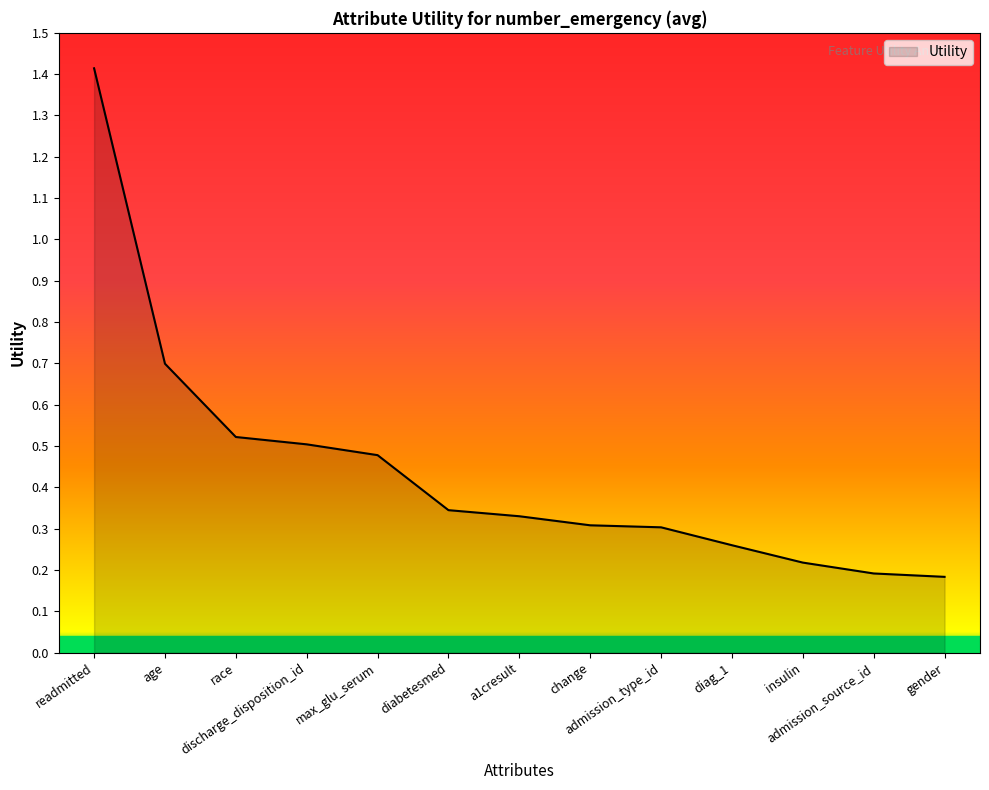

What is the difference between the maximum and minimum values?

1.2